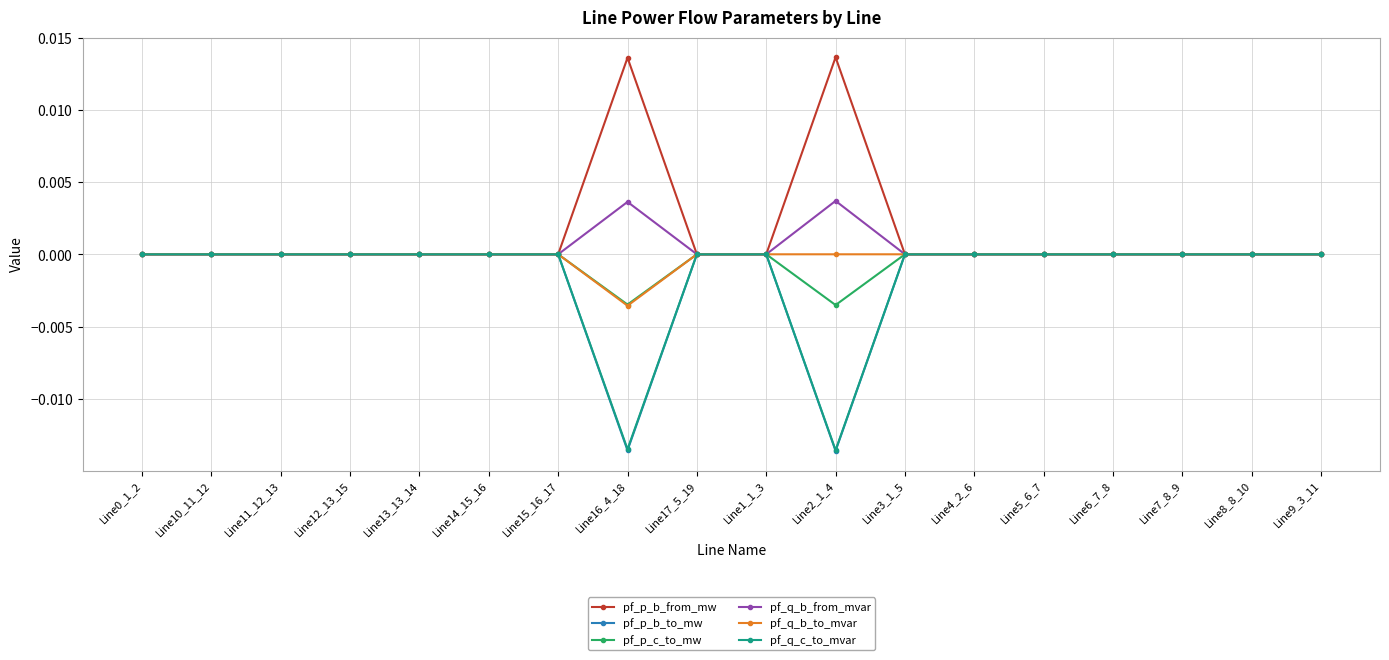

What are all the series names shown in the legend?

pf_p_b_from_mw, pf_p_b_to_mw, pf_p_c_to_mw, pf_q_b_from_mvar, pf_q_b_to_mvar, pf_q_c_to_mvar